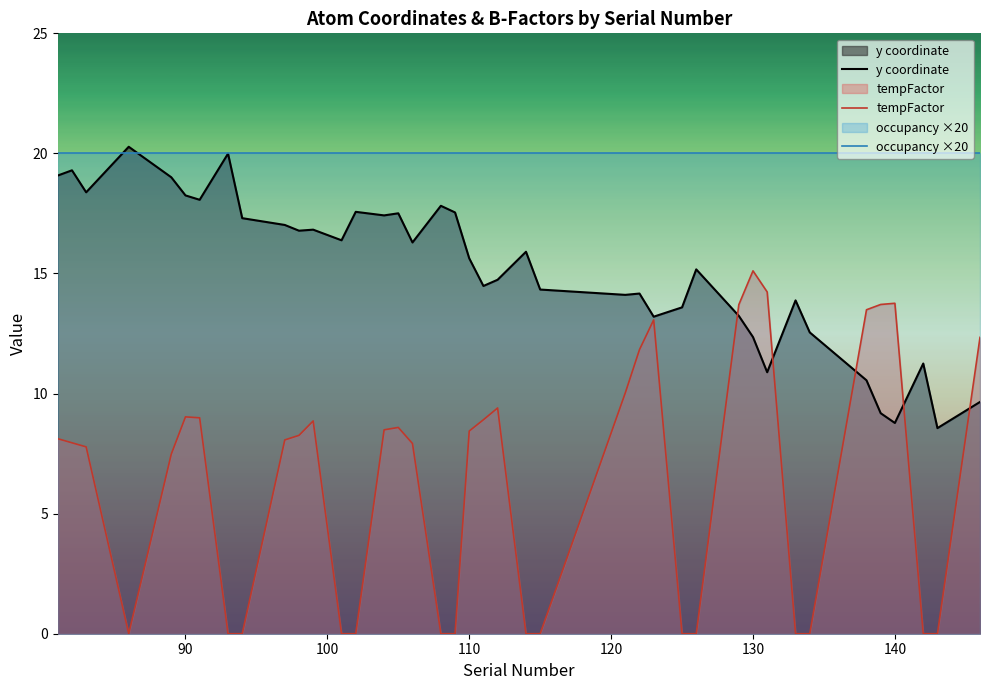

How many values in the y coordinate series are below 15?

18